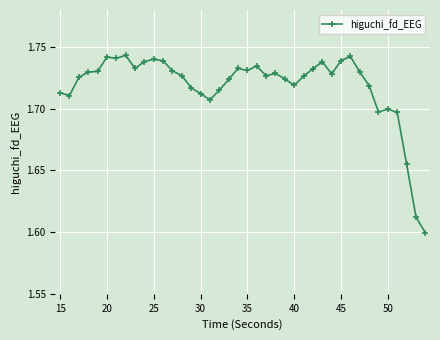

True or false: the data has more than 1 interior local peaks.

True